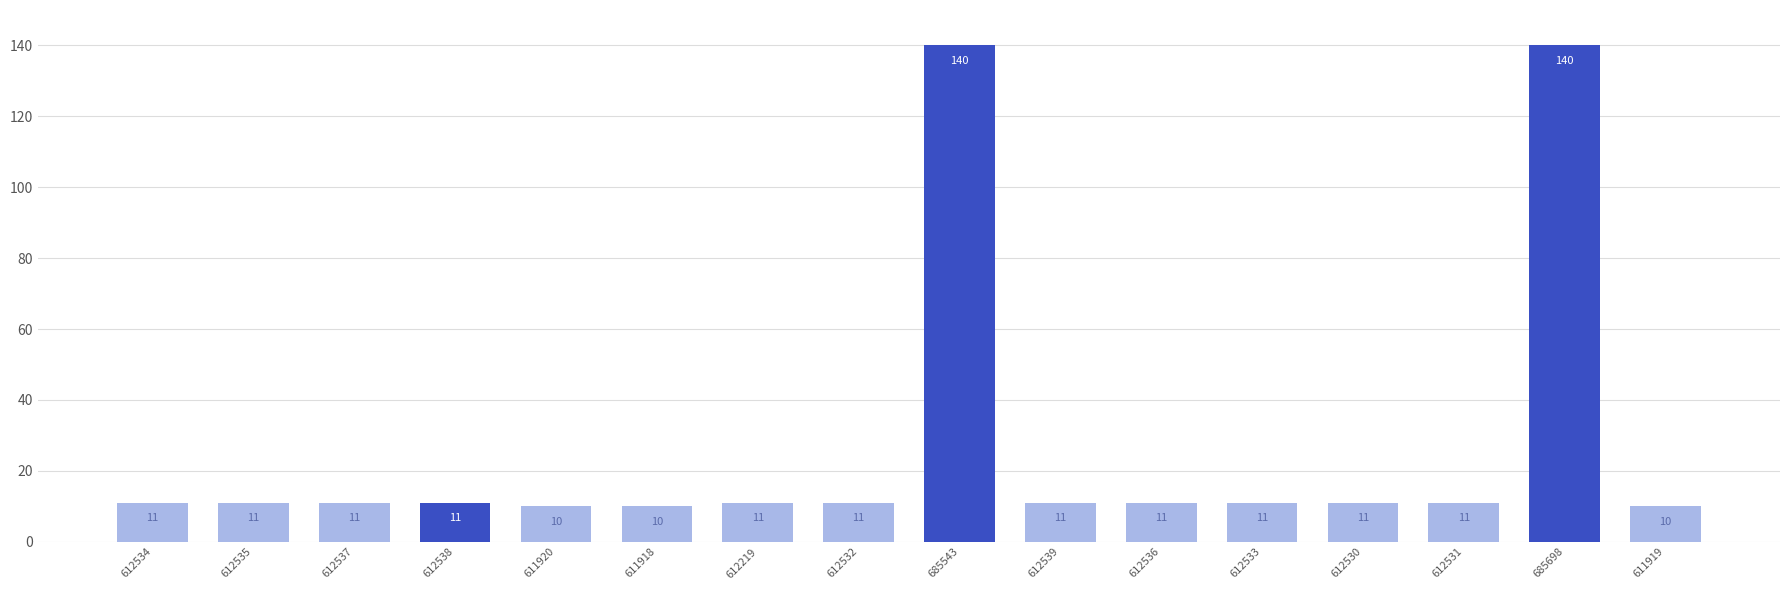

What is the minimum value shown in the chart?

10